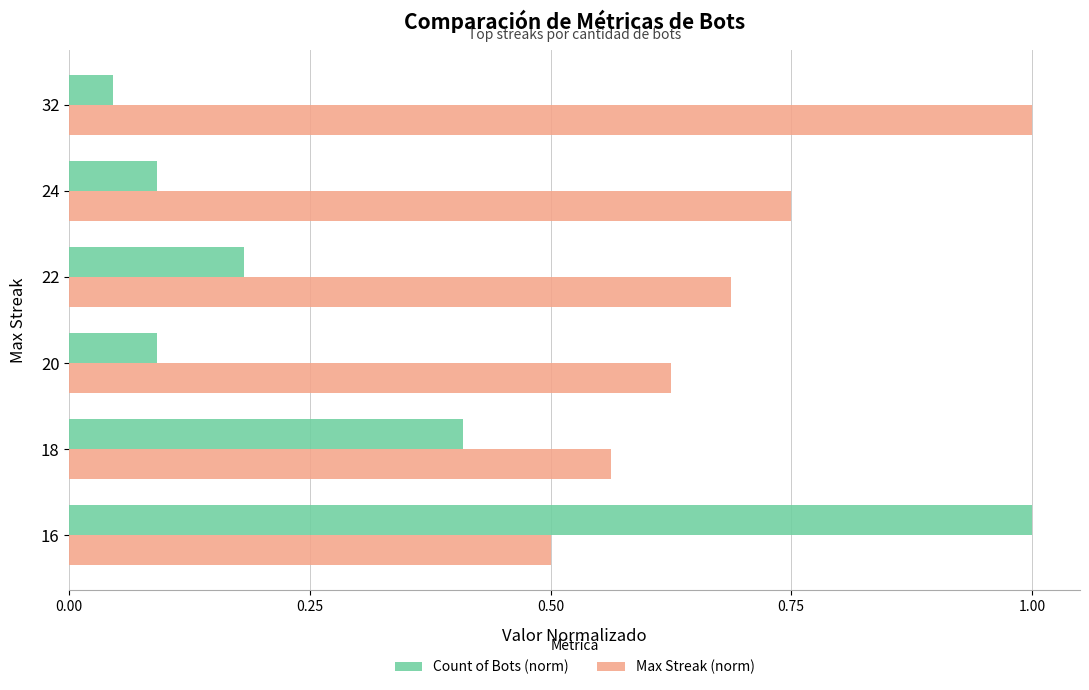

What is the lowest value of the Max Streak (norm) series?

0.5